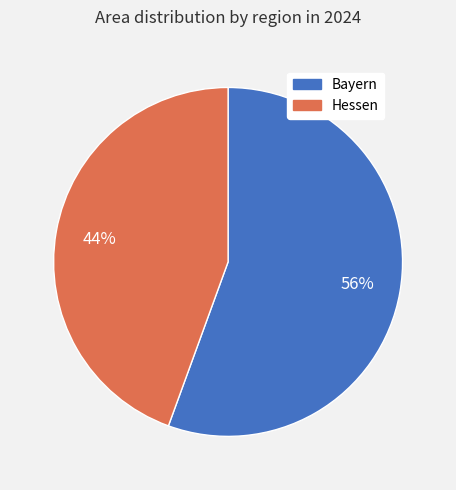

Which category accounts for the majority?

Bayern